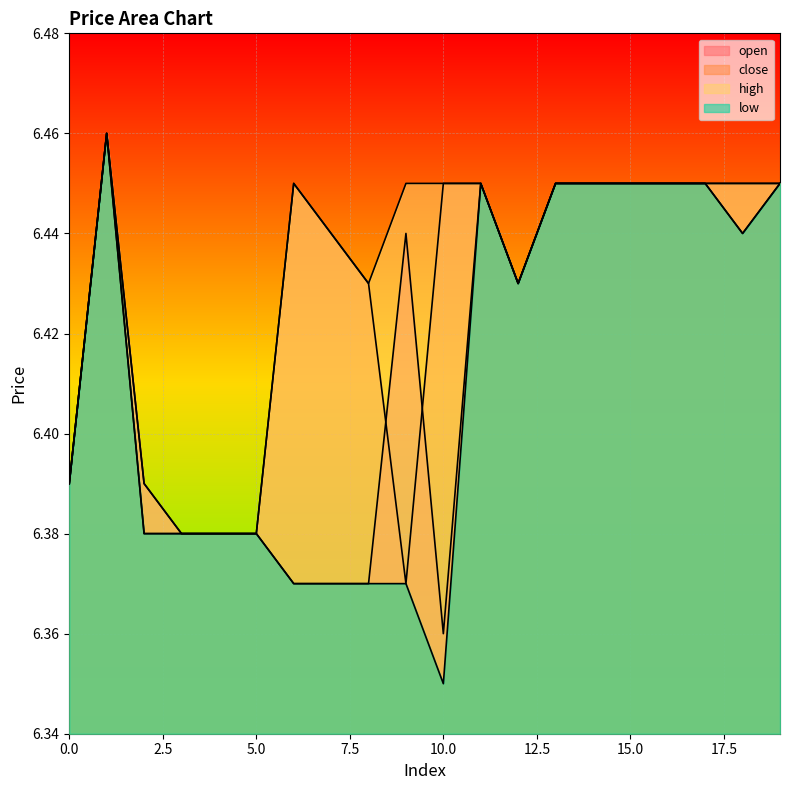

Between 1 and 15, which series saw the biggest shift?

open